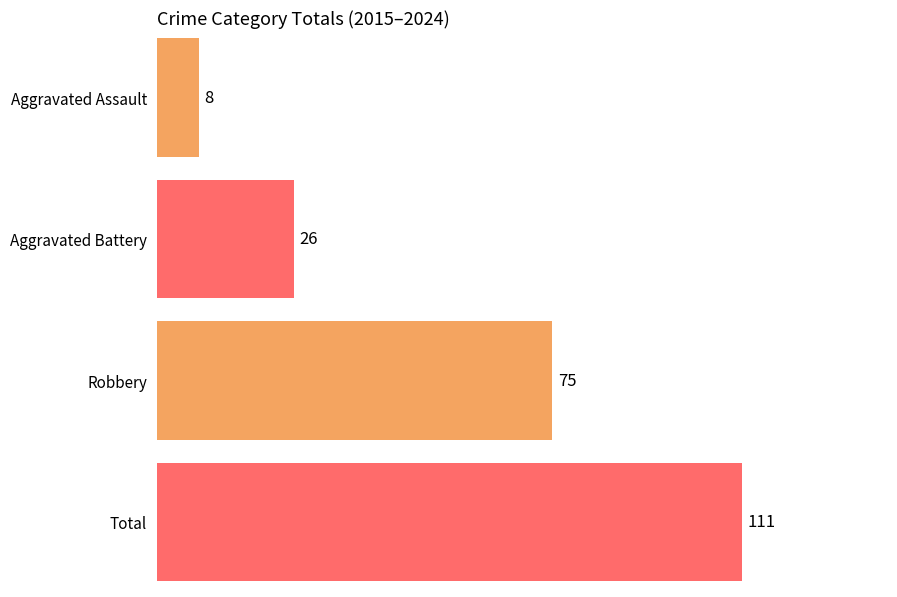

Is the value of Aggravated Battery at 2019 greater than the value of Aggravated Assault at 2022?

Yes